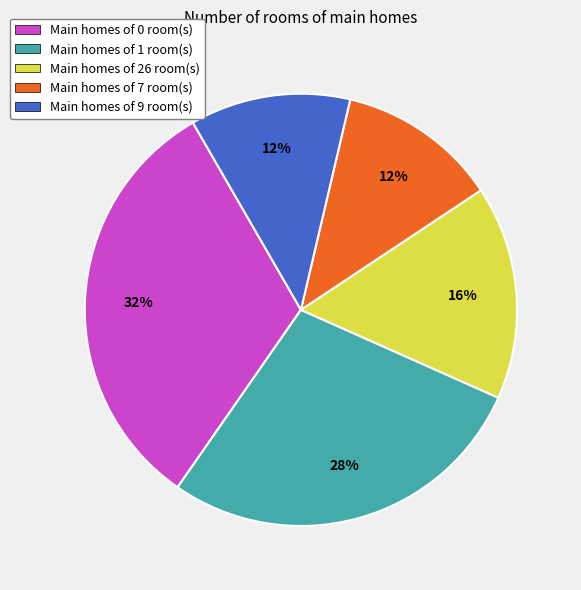

To the nearest percent, what portion does Main homes of 7 room(s) represent?

12%